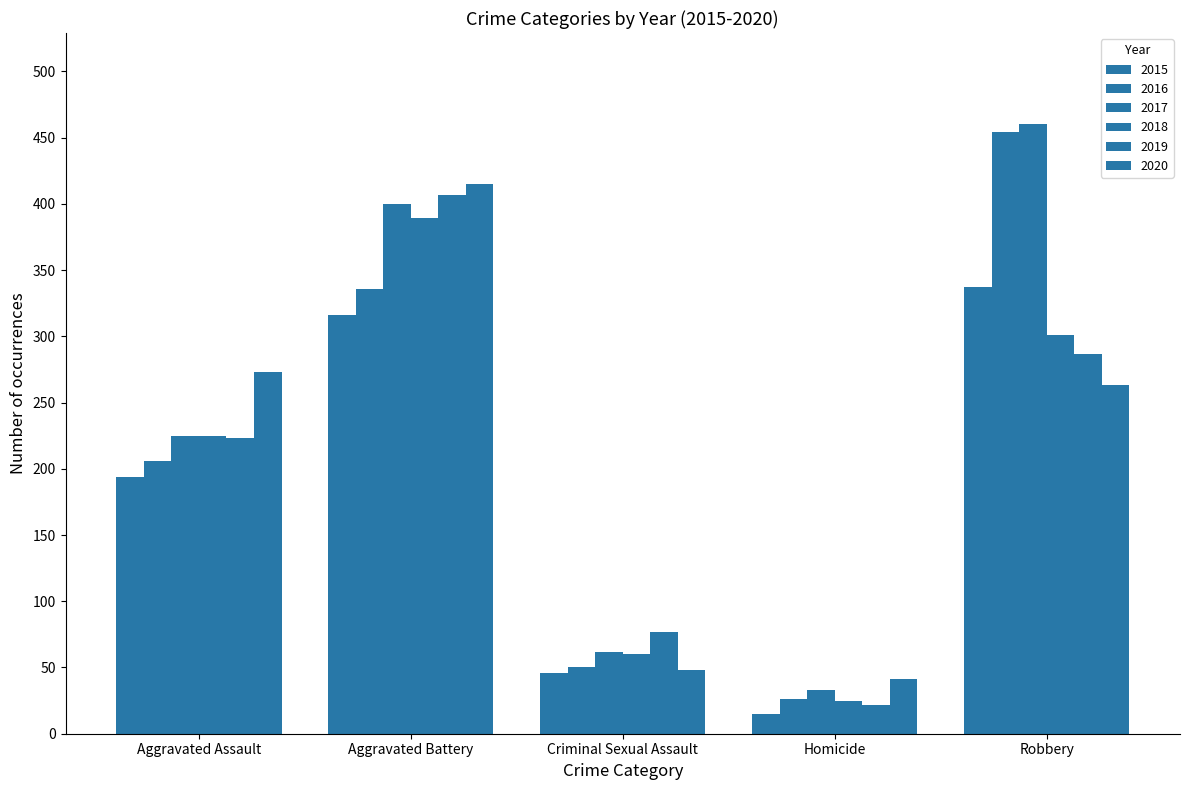

What is the label of the 1st bar from the right?

Robbery